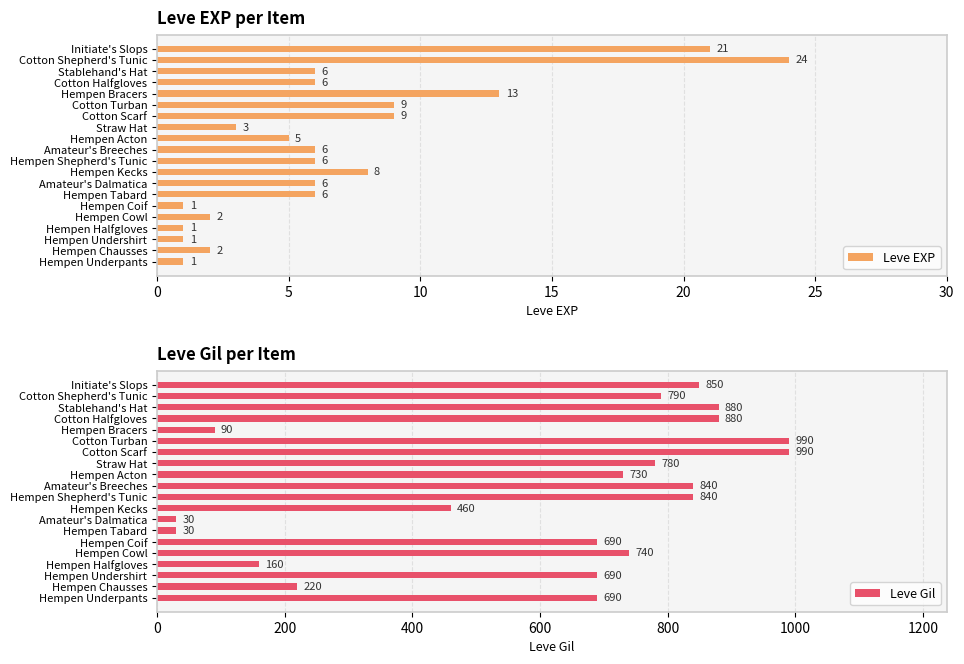

How many bars are there in total?

40